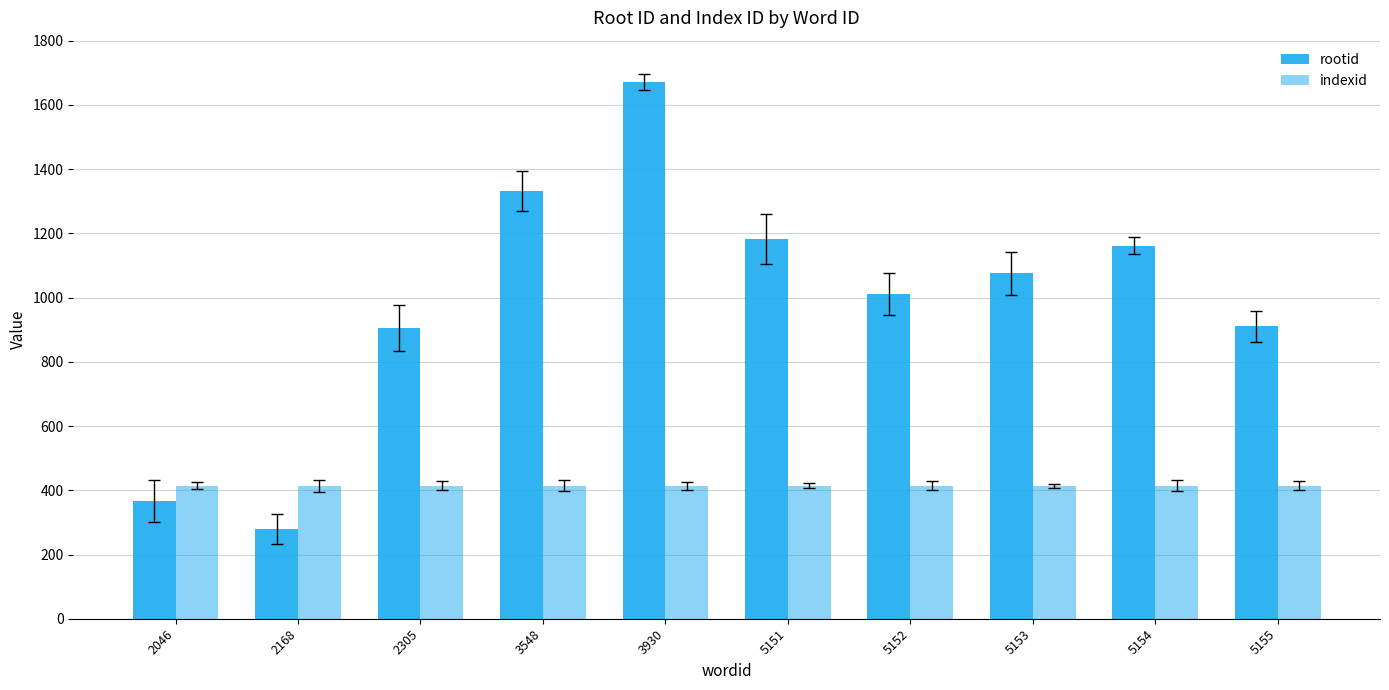

How many distinct data groups are displayed?

2